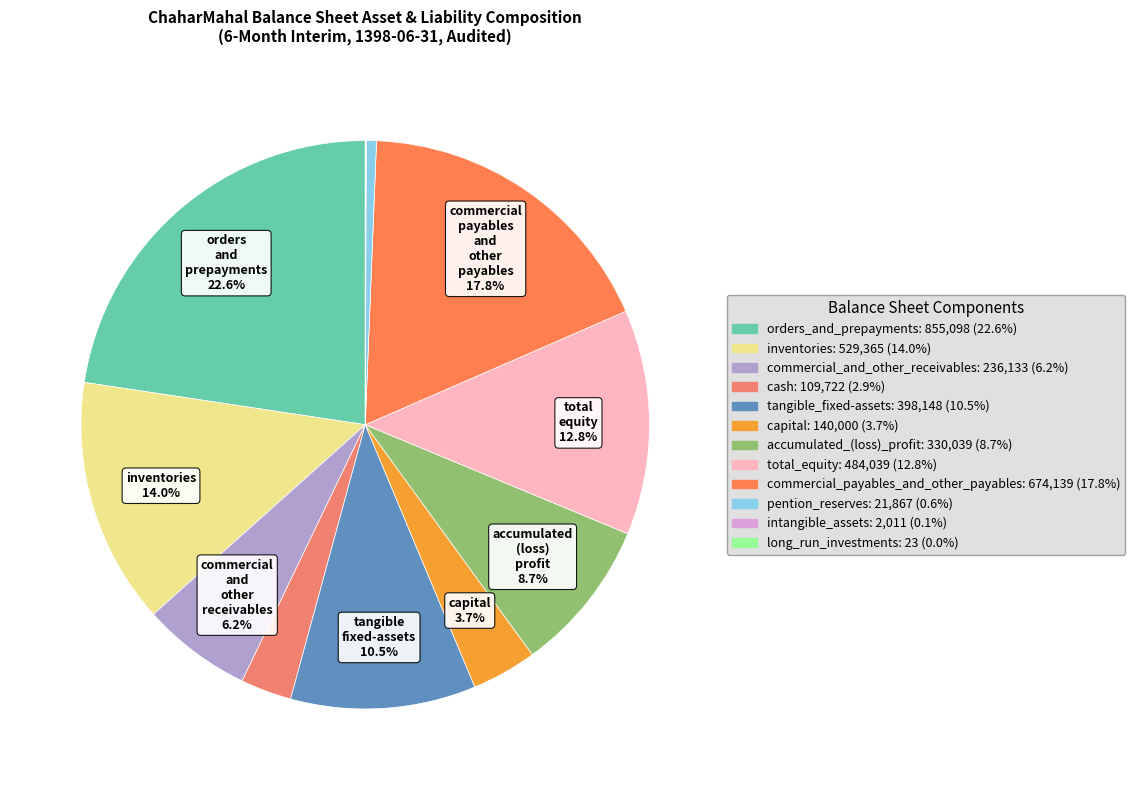

To the nearest percent, what is the average slice percentage?

8%